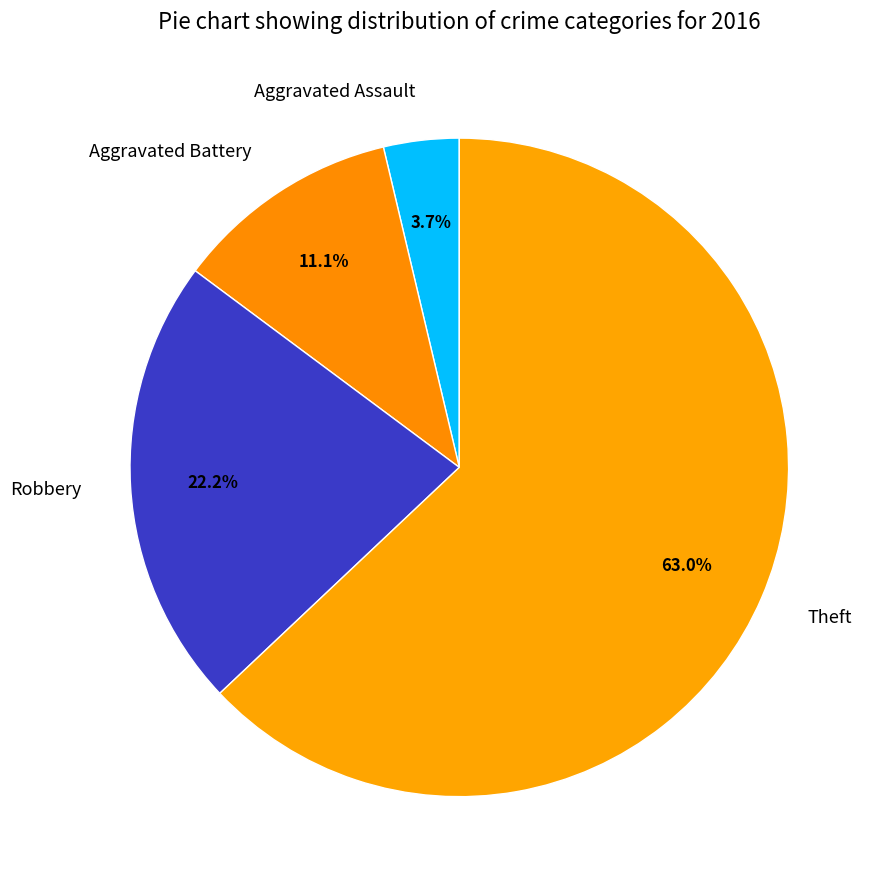

To the nearest percent, what is the combined percentage of Robbery and Theft?

85%